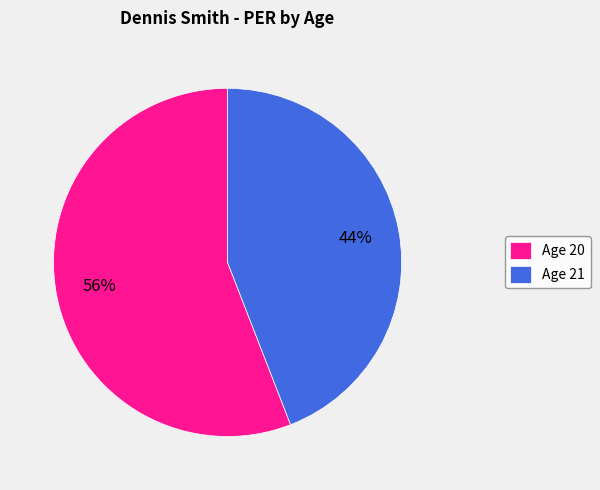

To the nearest percent, what percentage of the pie is Age 21?

44%